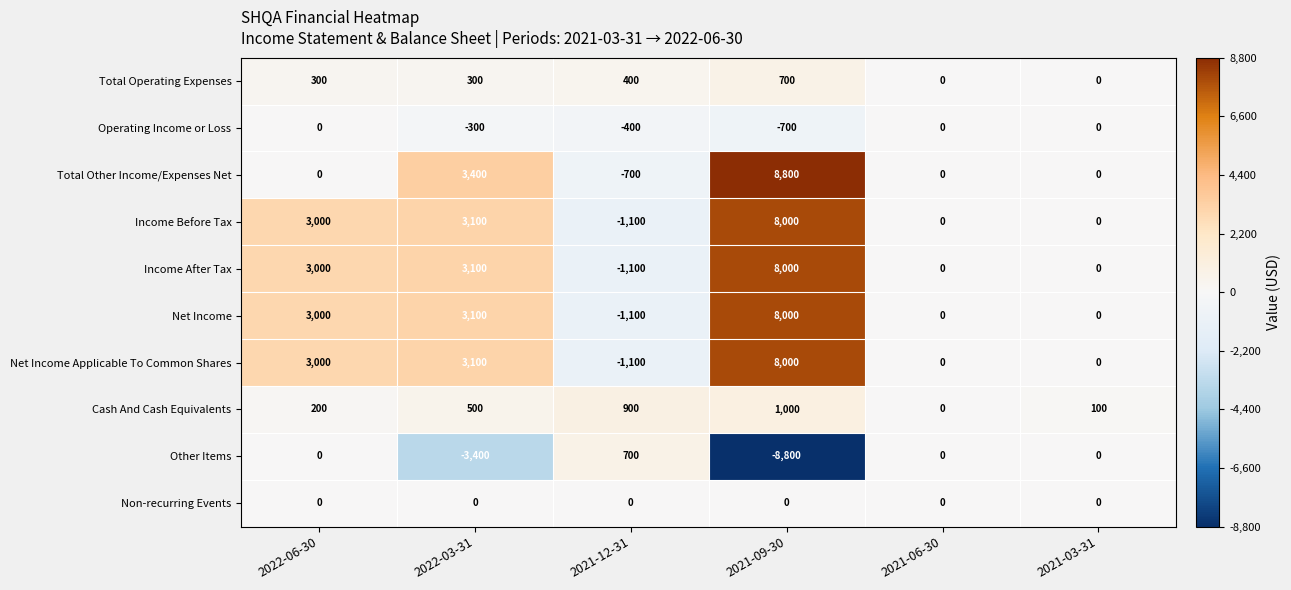

At which category is the sum across all series the highest?

2021-09-30